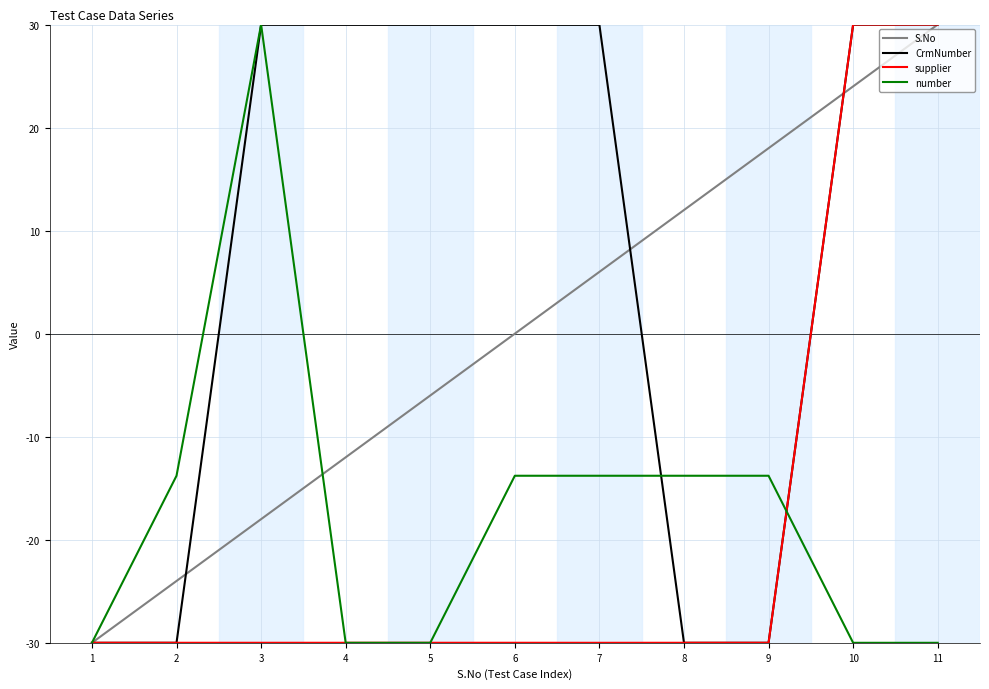

What is the minimum value for supplier?

-30.0